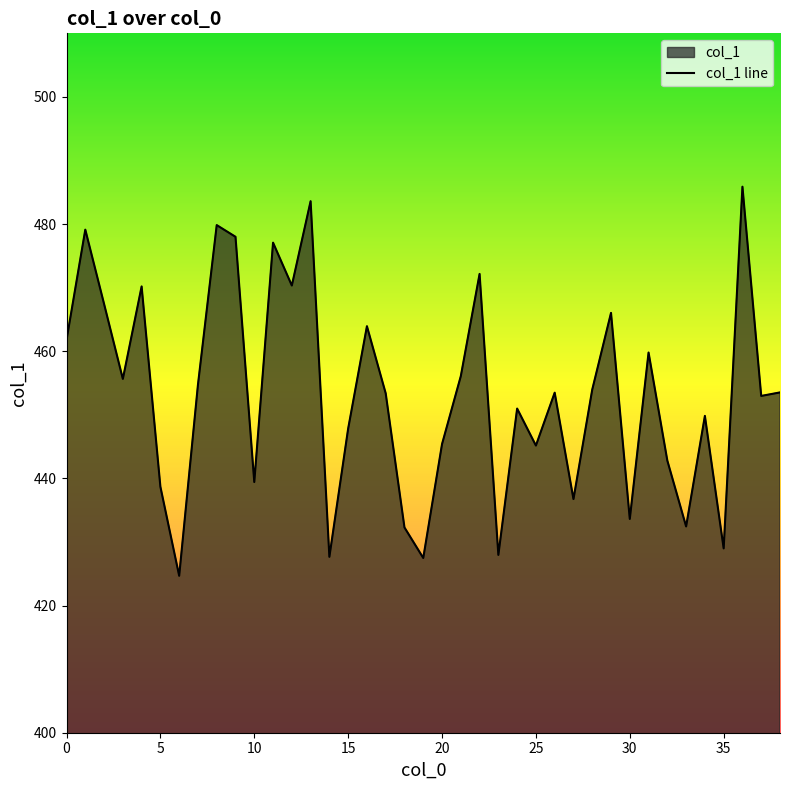

What is the difference between the maximum and minimum values?

61.2